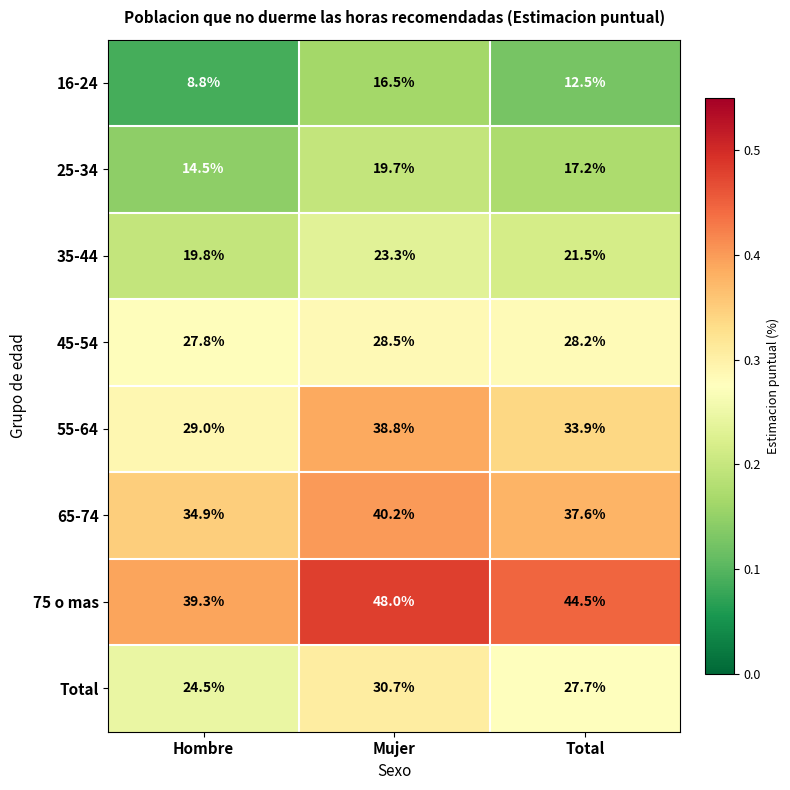

List the series in order of their peak value, highest first.

75 o mas, 65-74, 55-64, Total, 45-54, 35-44, 25-34, 16-24